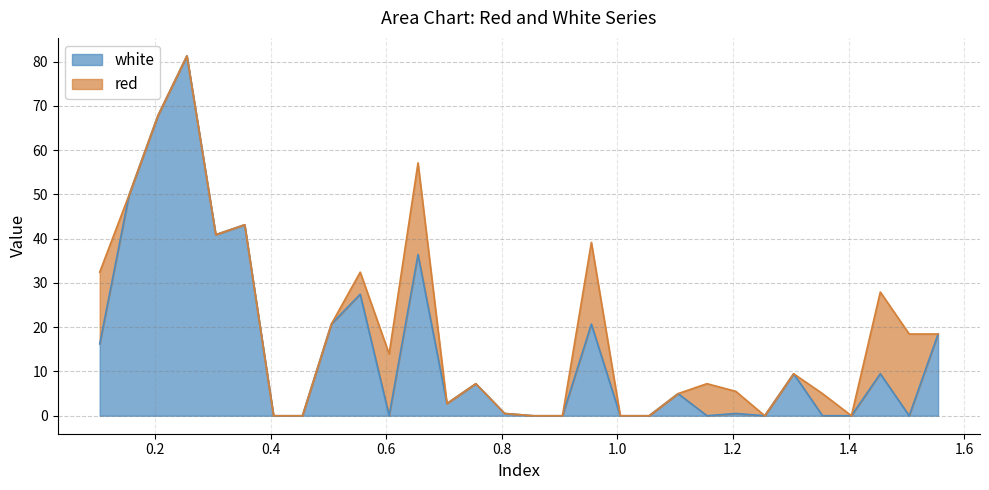

Is it true that the value at 1.405 is 45.0?

False